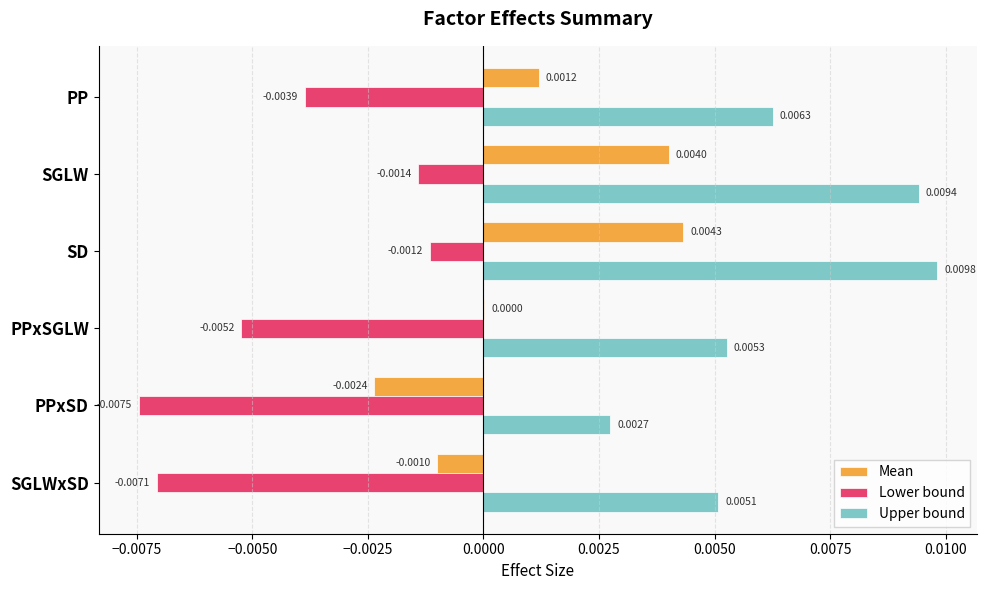

Between PPxSGLW and SGLWxSD, which series saw the biggest shift?

Lower bound